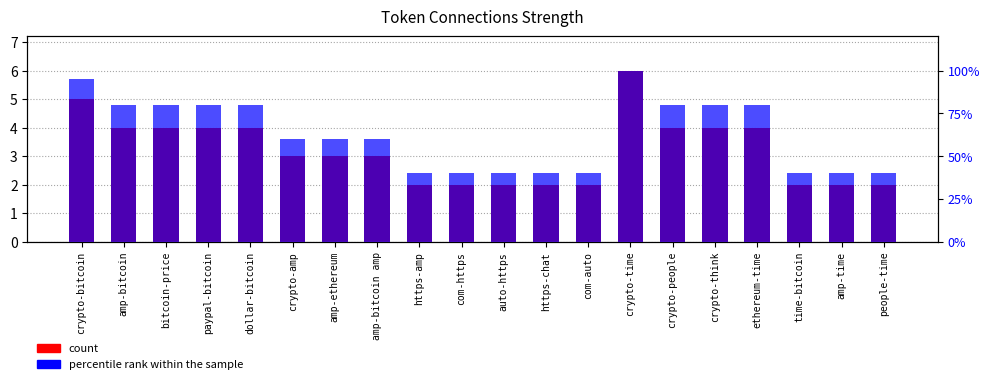

Which series has the largest range (max minus min)?

percentile rank within the sample